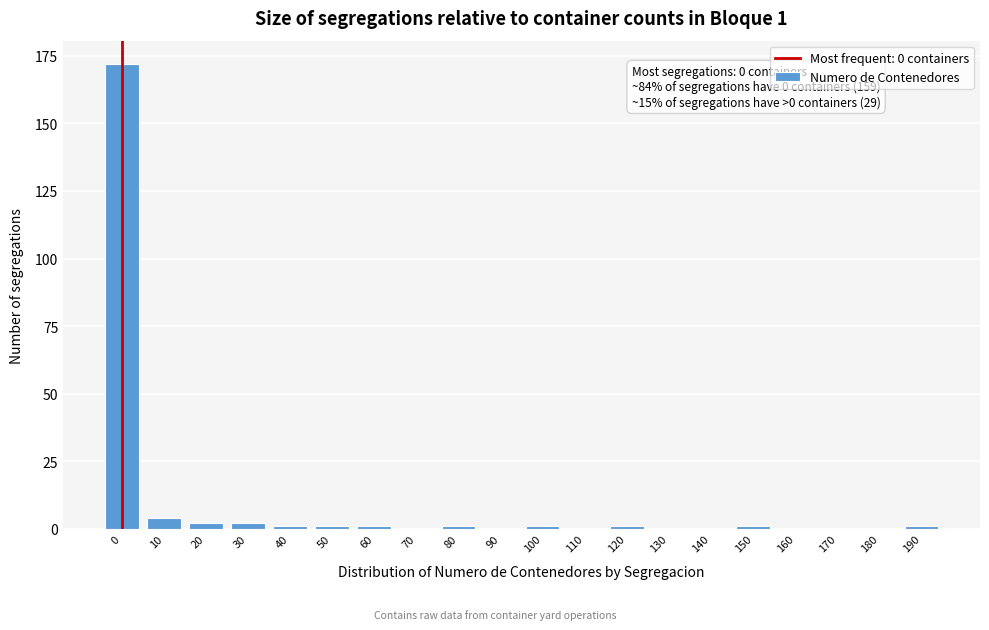

Reading right to left, what are all the values shown in this chart?

190=1	180=0	170=0	160=0	150=1	140=0	130=0	120=1	110=0	100=1	90=0	80=1	70=0	60=1	50=1	40=1	30=2	20=2	10=4	0=172